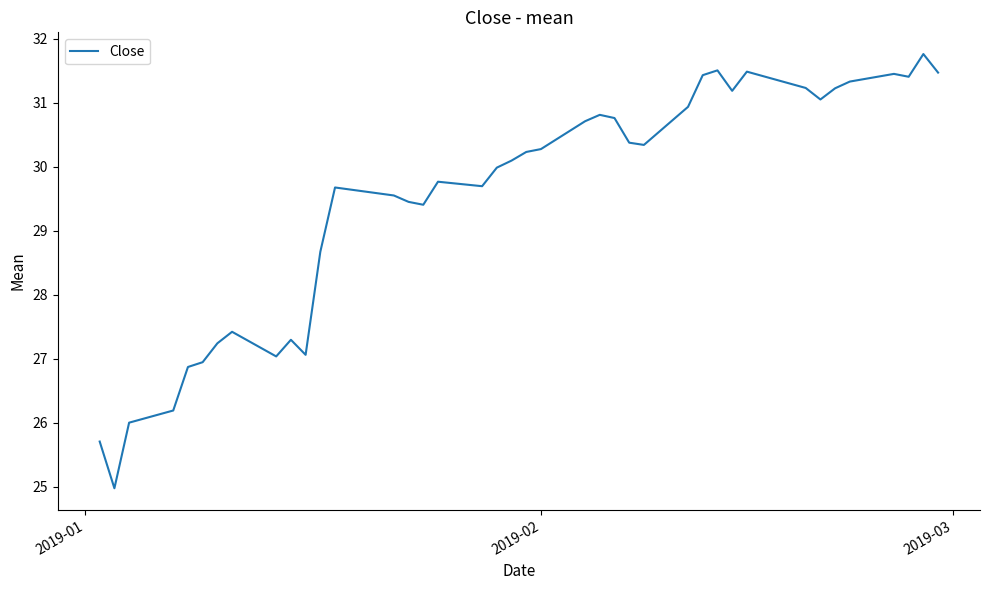

What is the greatest value displayed?

31.8